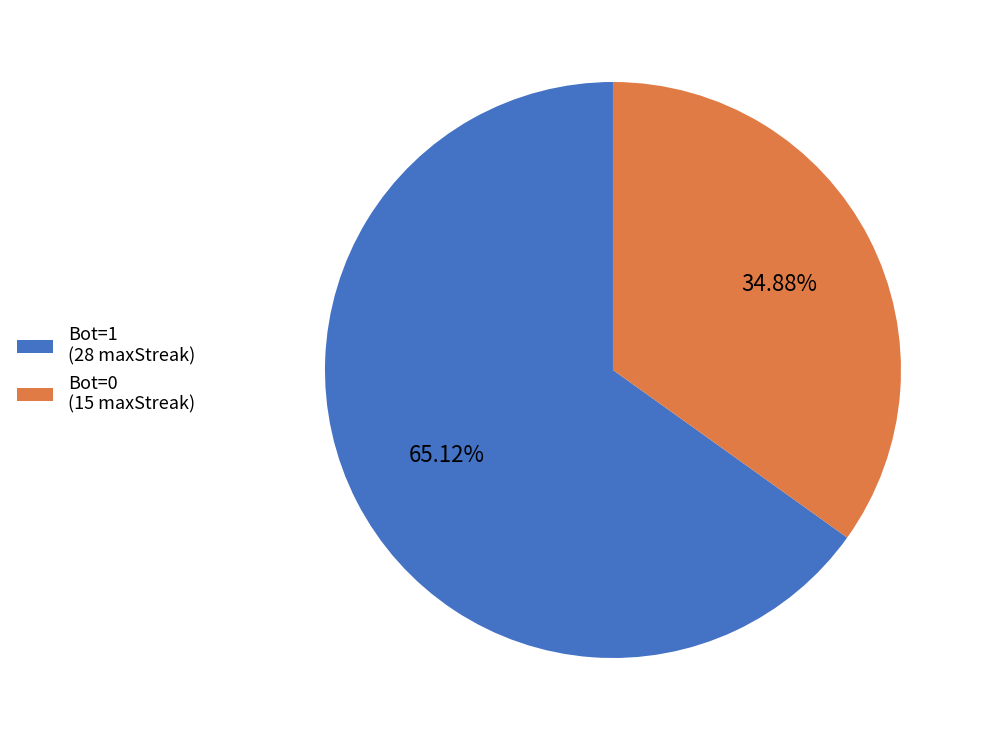

Do Bot=1 (28 maxStreak) and Bot=0 (15 maxStreak) together represent more than half of the pie?

Yes